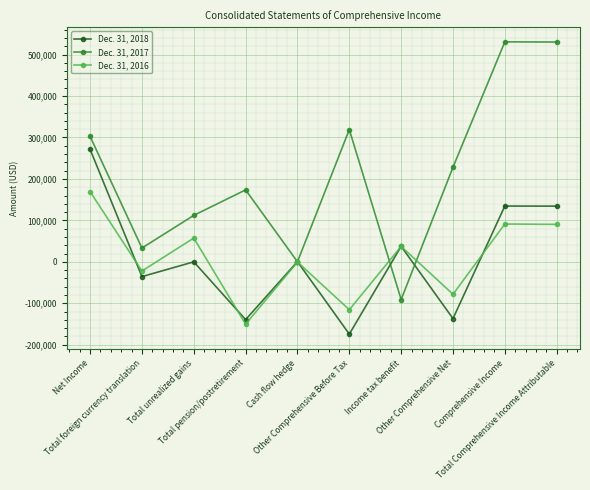

After their last crossing, which series has the higher values: Dec. 31, 2018 or Dec. 31, 2016?

Dec. 31, 2018